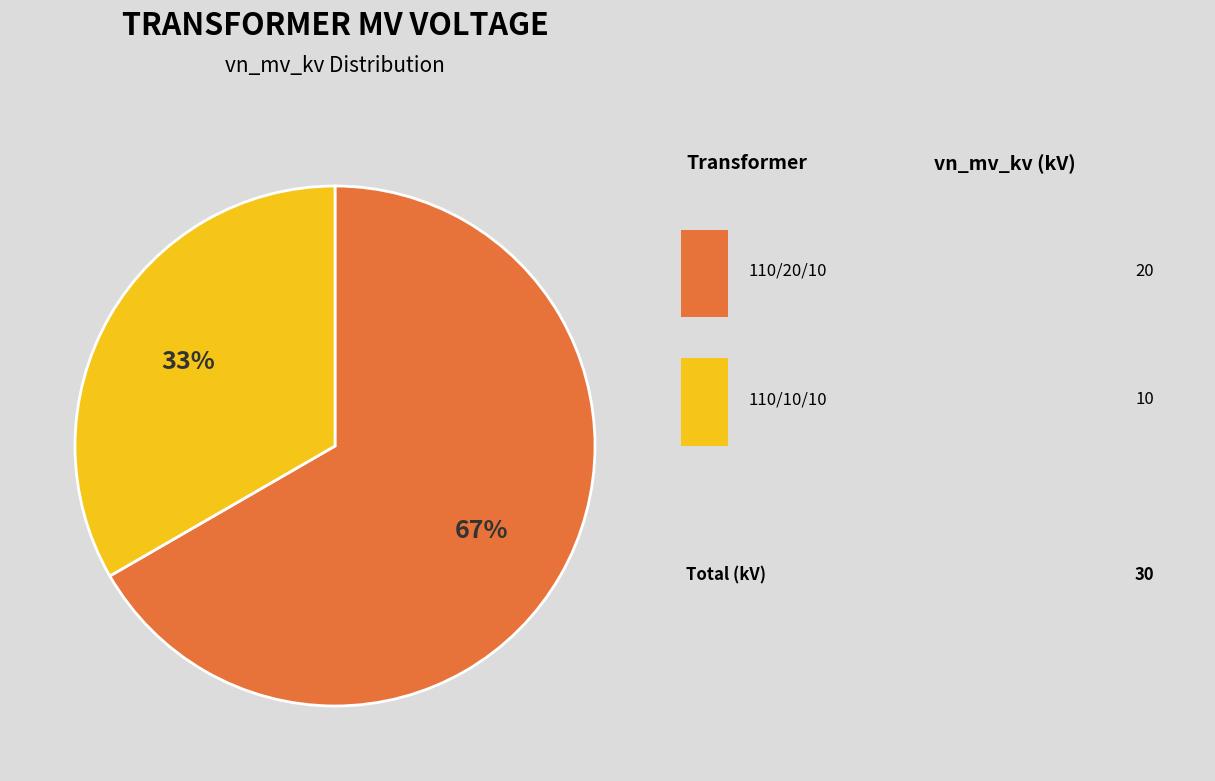

To the nearest percent, what is the average slice percentage?

50%